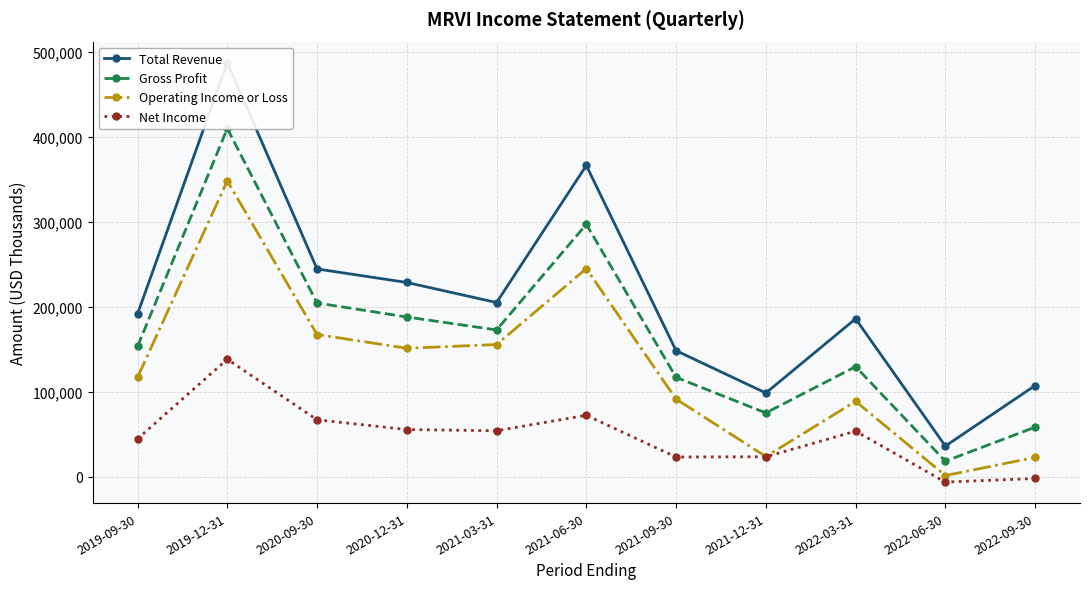

What are all the series names shown in the legend?

Total Revenue, Gross Profit, Operating Income or Loss, Net Income